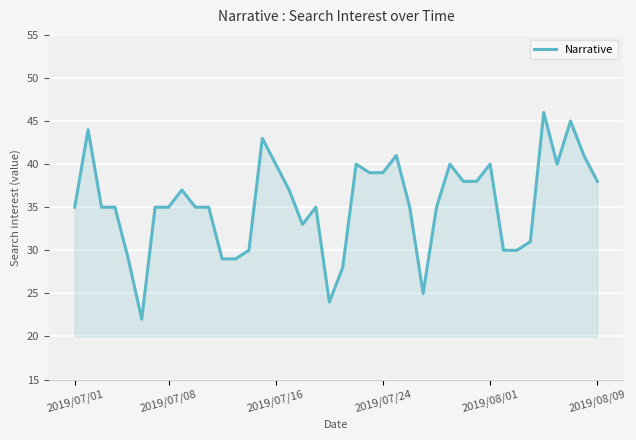

What is the greatest value displayed?

46